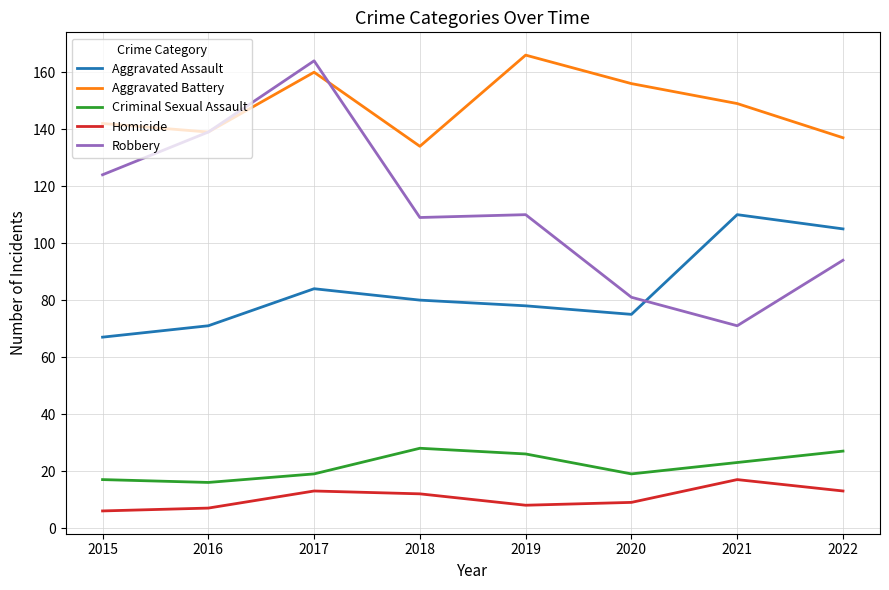

Is this an area chart (filled region under the line)?

No